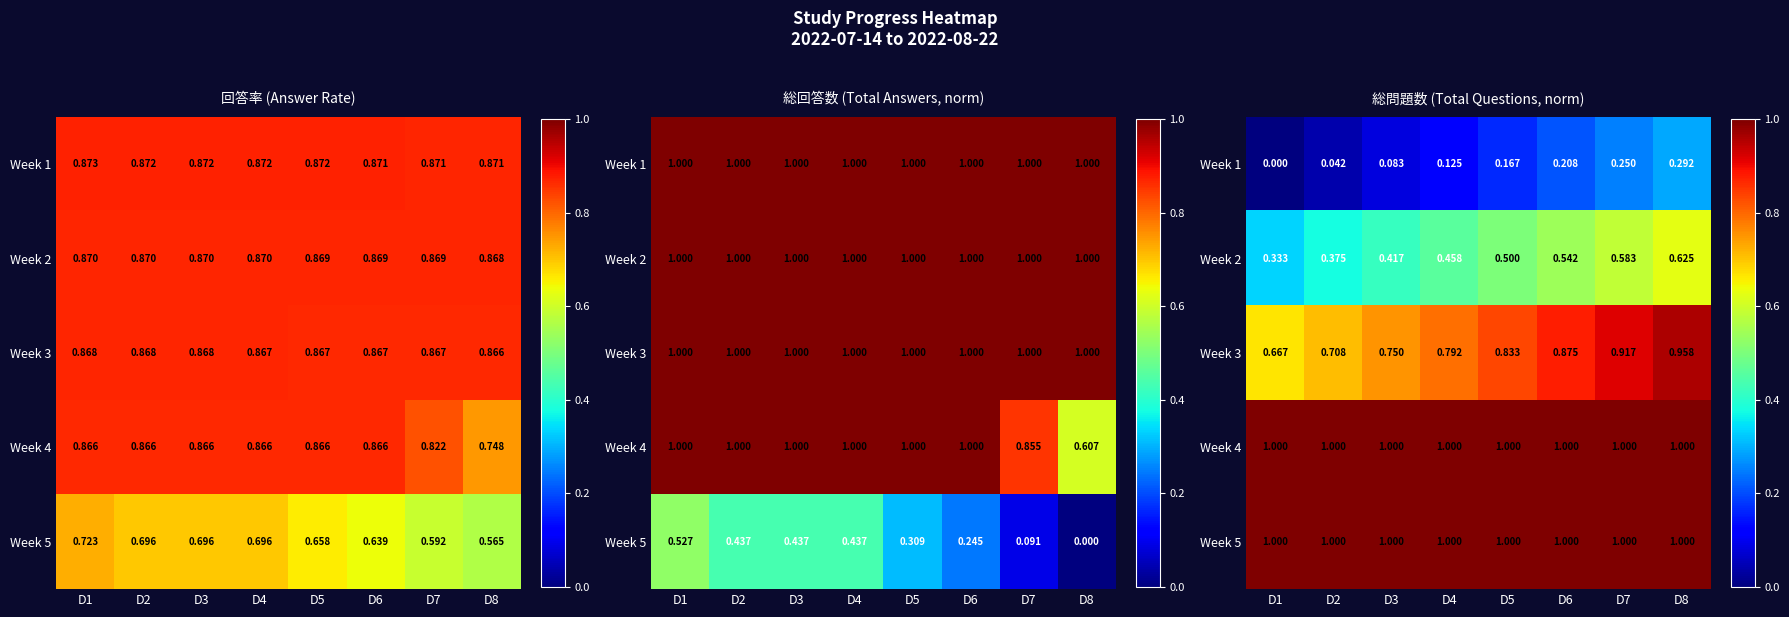

What is the spread (max minus min) of values at D4?

0.9